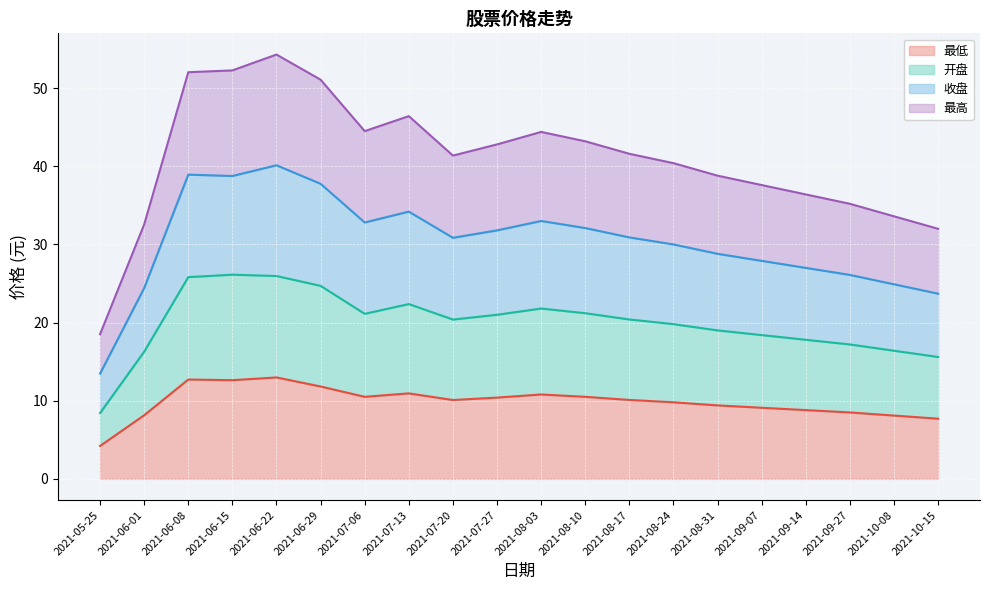

What is the total value across all series at 2021-06-08?

52.0